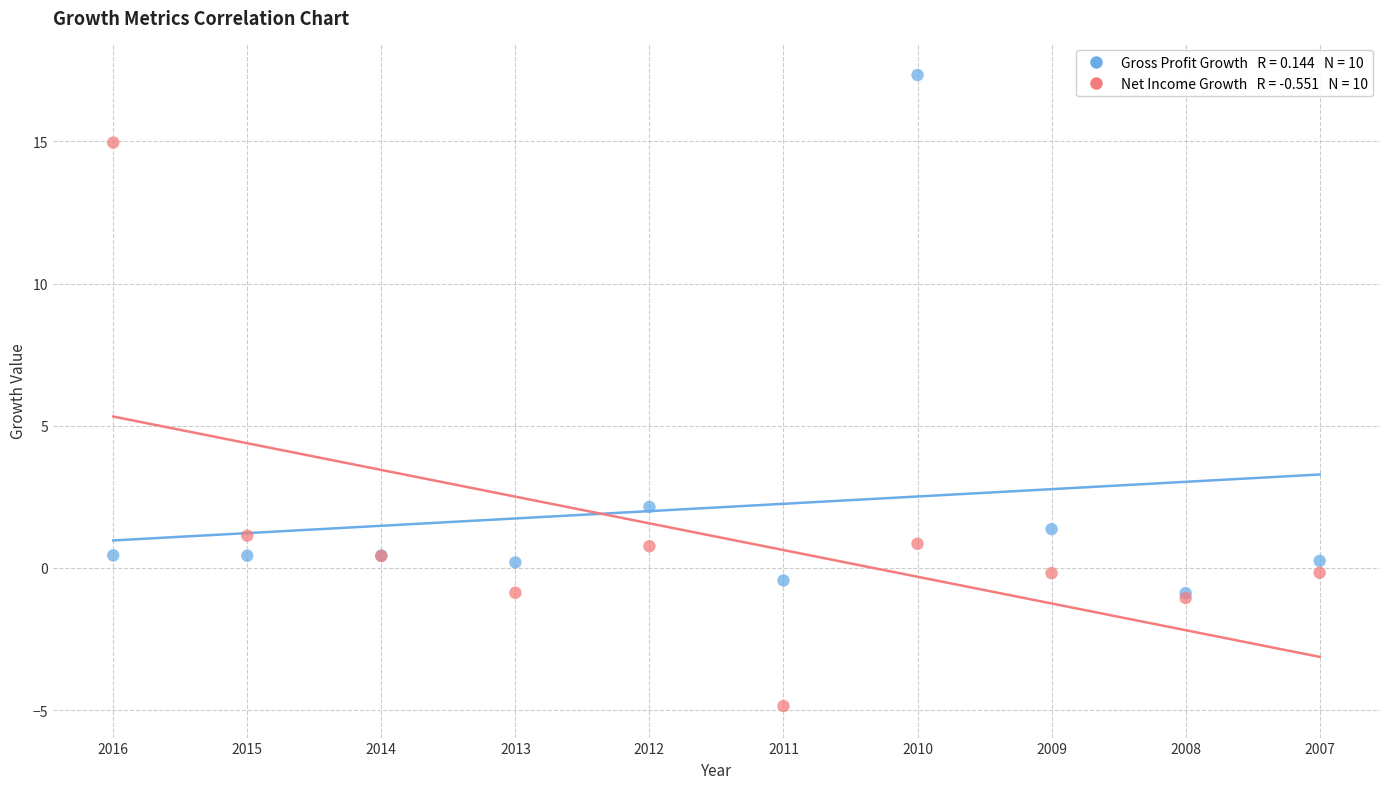

Across all series, what Y value is closest to 6?

2.1